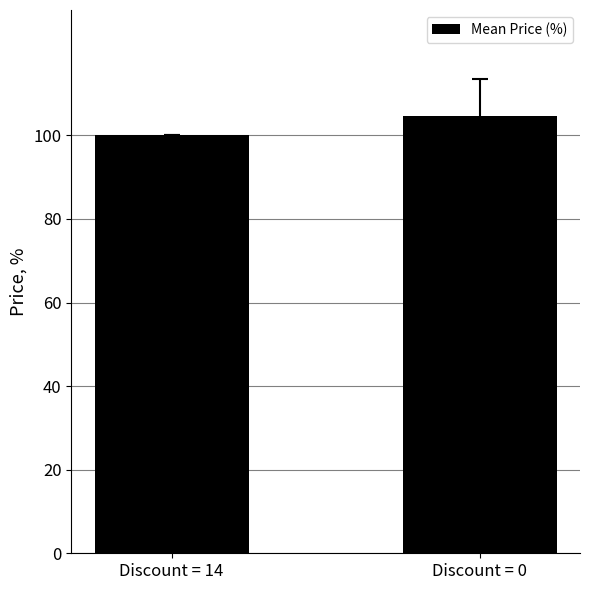

How many bars are there in total?

2